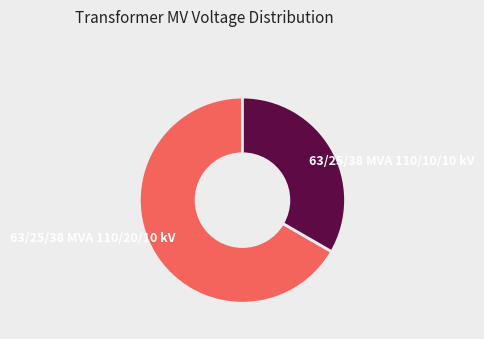

Do 63/25/38 MVA 110/20/10 kV and 63/25/38 MVA 110/10/10 kV together represent more than half of the pie?

Yes